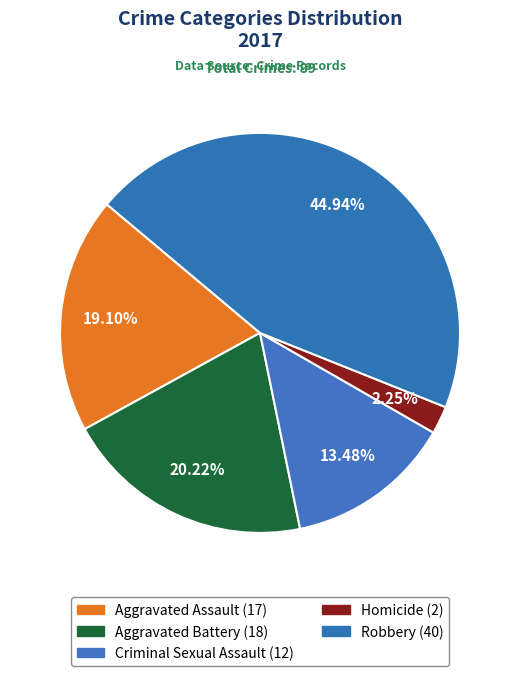

Combined, do Aggravated Assault and Robbery account for over 50%?

Yes